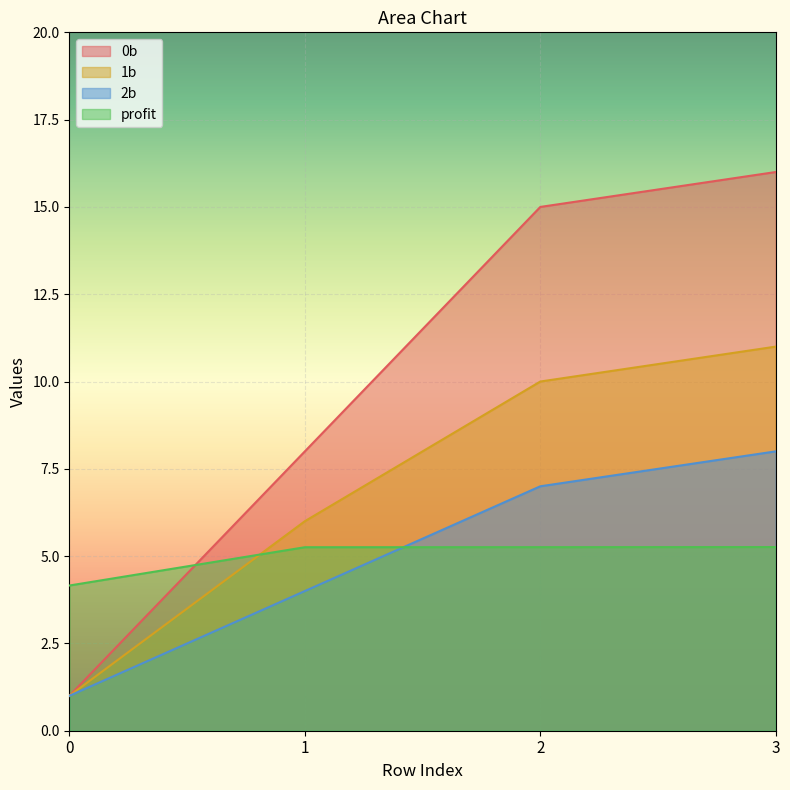

What are all the series names shown in the legend?

0b, 1b, 2b, profit